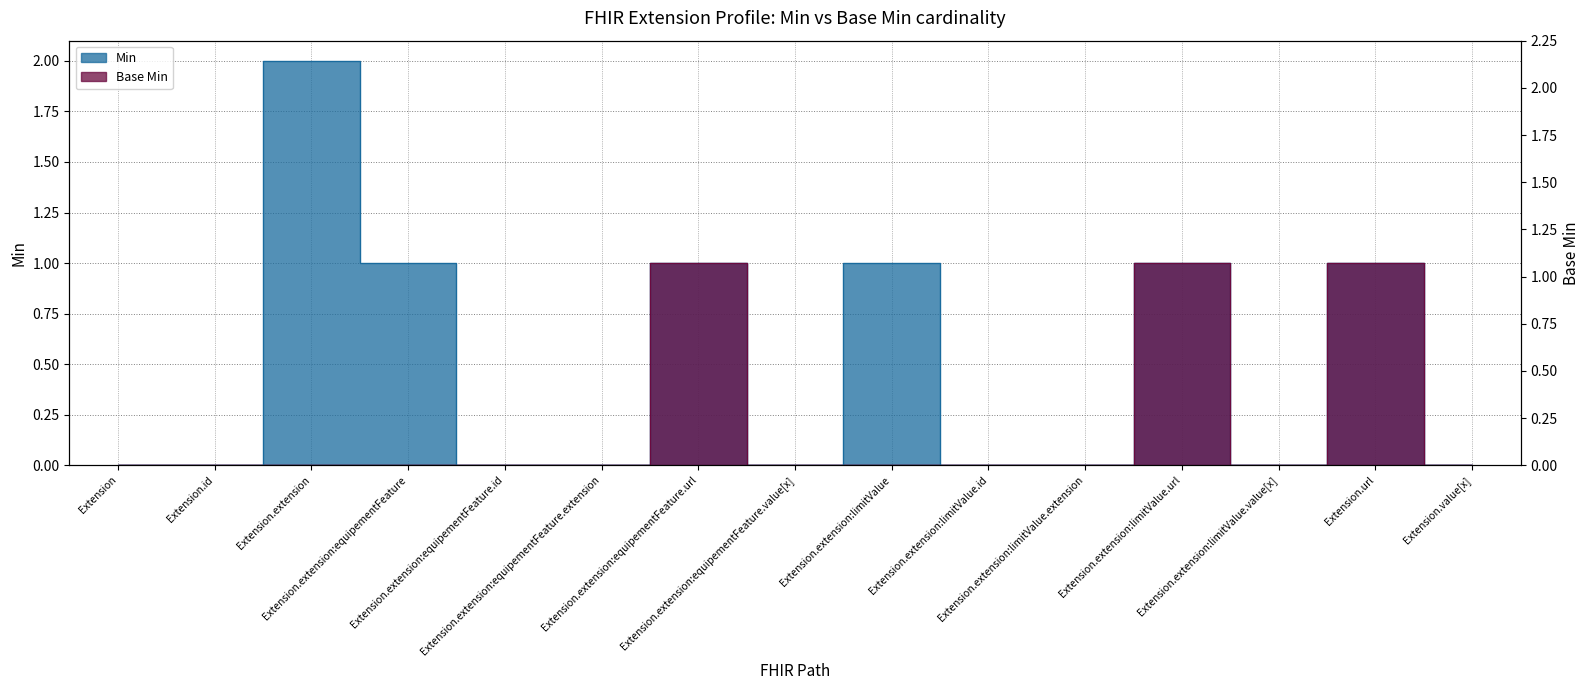

True or false: Base Min and Min cross at least once.

False